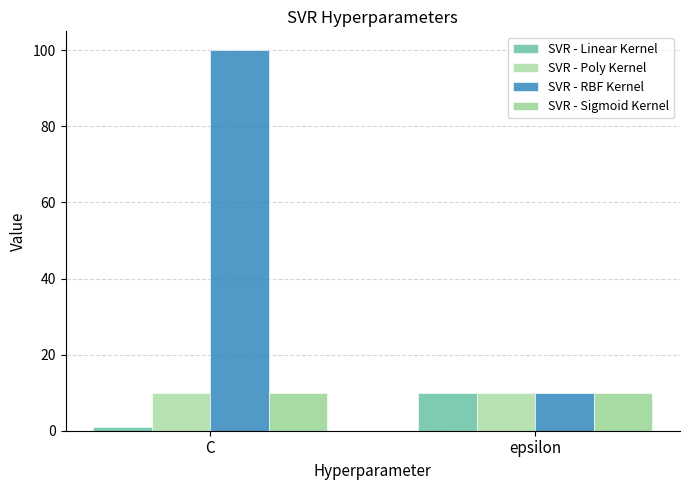

What is the difference between the SVR - Linear Kernel values at C and epsilon?

9